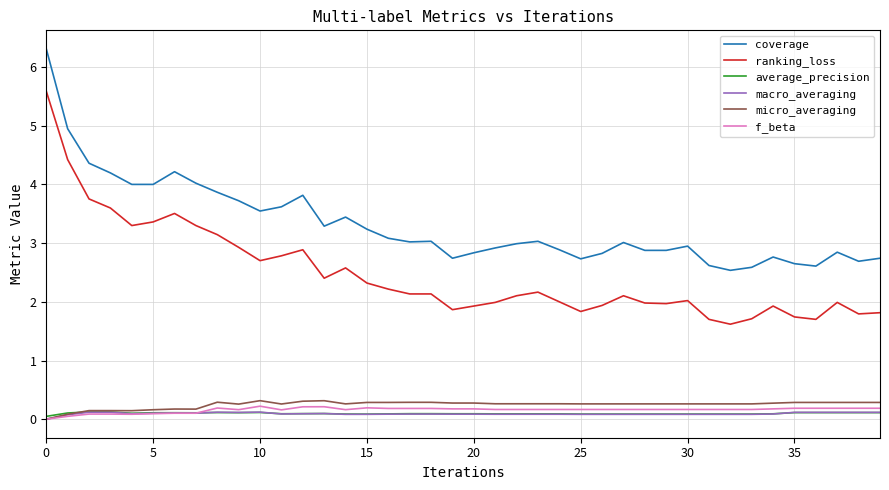

True or false: coverage and macro_averaging intersect in this chart.

False